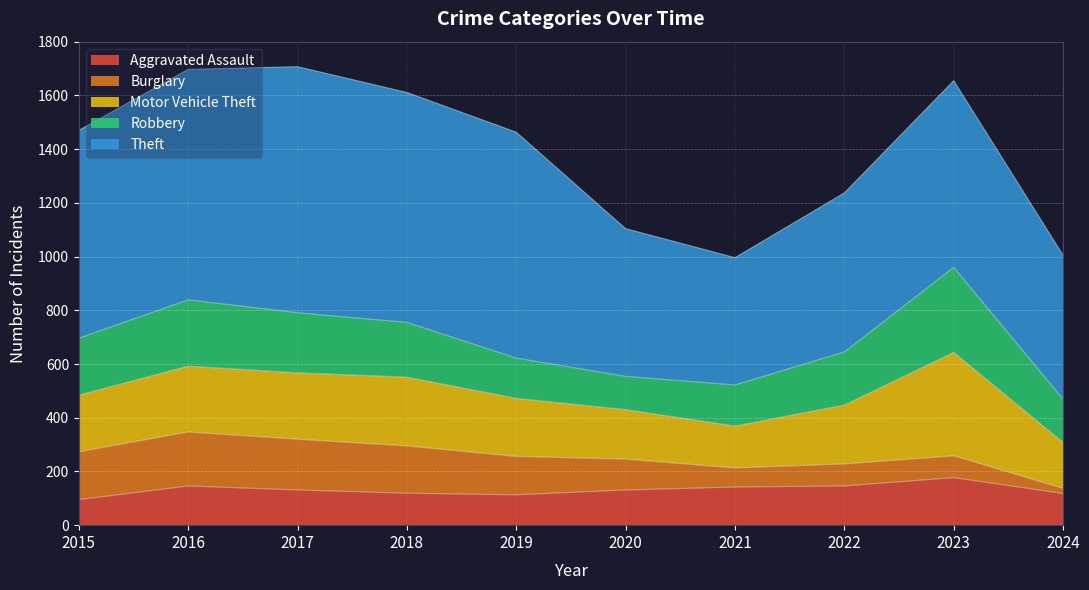

What value does the Aggravated Assault series have at 2021, to the nearest 10?

140